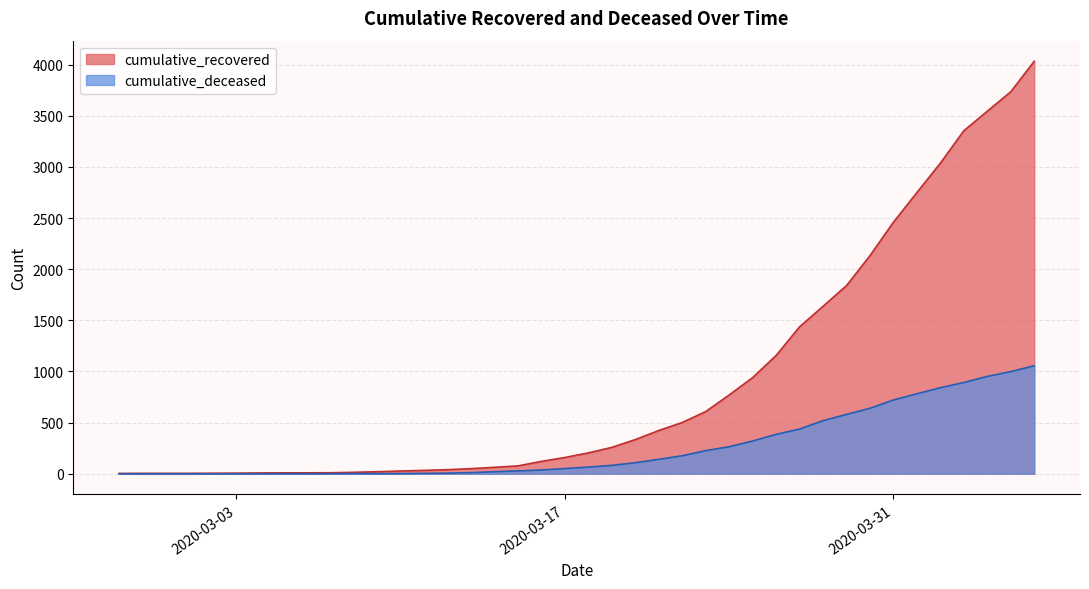

At which label does cumulative_deceased reach its peak?

2020-04-11